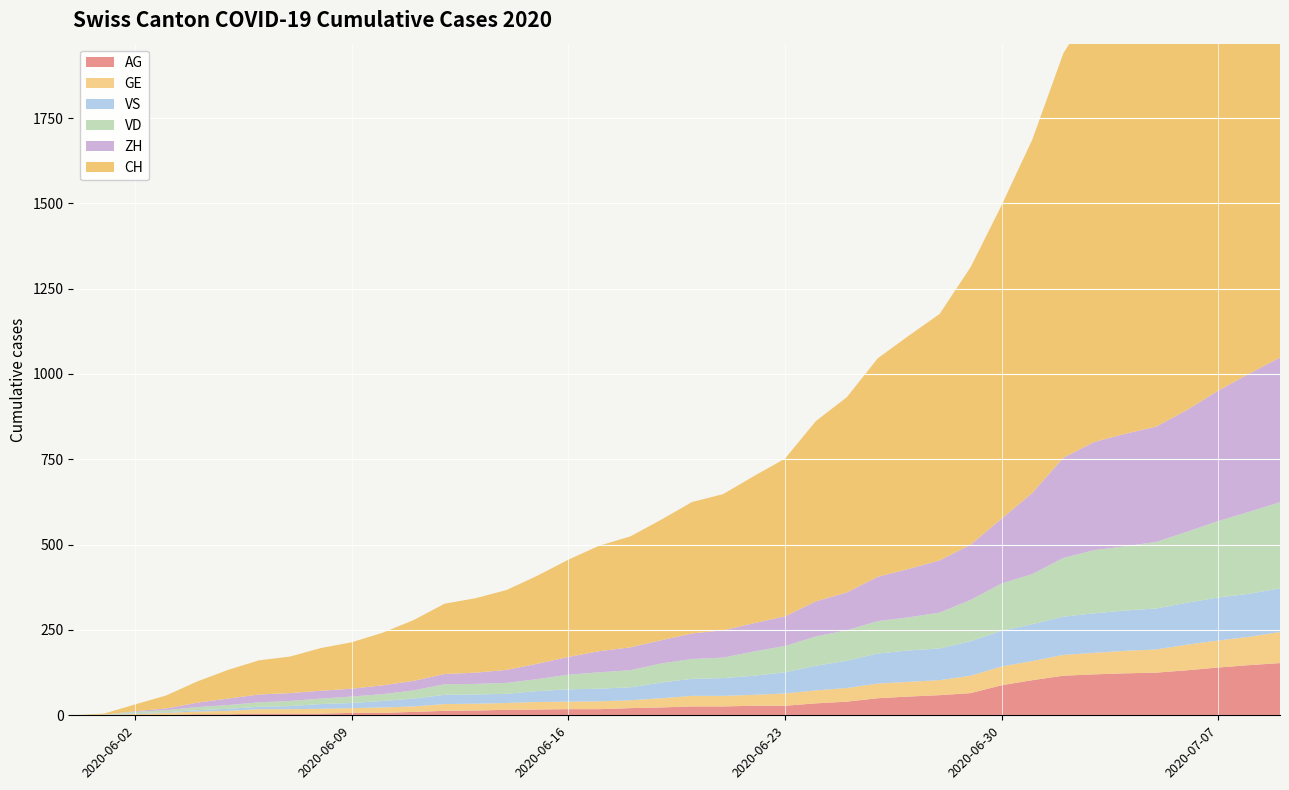

Reading left to right, what are all the values shown in this chart?

AG: 0	0	0	1	3	3	5	5	5	7	7	10	13	14	16	17	18	18	21	23	26	26	28	28	35	40	50	55	59	65	88	103	116	120	123	125	132	140	147	153
GE: 0	1	4	6	8	10	13	13	14	14	16	16	20	20	20	22	22	23	23	27	31	31	32	36	38	40	43	43	44	51	55	56	61	63	66	68	75	79	83	91
ZH: 0	0	2	5	13	19	23	23	23	23	26	28	30	33	38	45	52	62	67	68	75	80	83	87	103	111	130	142	153	162	190	238	294	317	330	338	357	382	405	424
VS: 0	1	2	2	4	6	7	9	14	15	19	23	27	27	27	32	36	37	38	46	50	52	56	62	72	80	88	92	93	101	105	108	112	116	118	120	123	126	126	128
VD: 0	0	4	6	9	11	13	15	16	19	20	24	31	31	32	35	43	48	50	56	58	60	71	77	86	89	95	97	105	121	138	147	172	185	188	195	208	224	240	252
CH: 0	3	20	38	62	84	100	107	125	136	154	178	206	218	234	258	285	309	325	353	385	399	431	462	528	572	640	683	722	813	918	1036	1185	1284	1334	1387	1468	1567	1668	1757